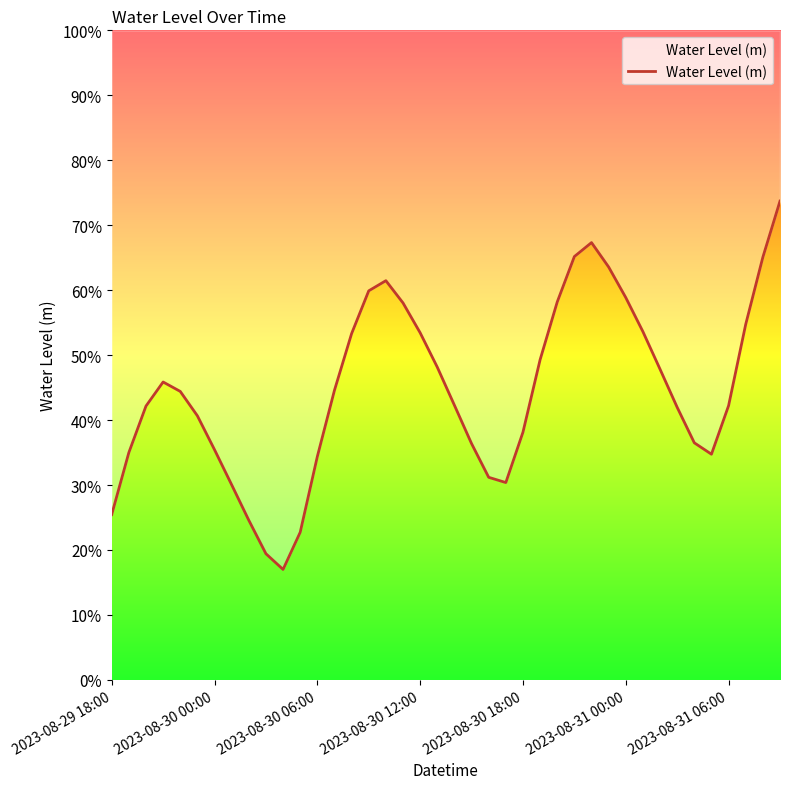

Reading left to right, list all the values displayed in this chart.

0.3	0.3	0.4	0.5	0.4	0.4	0.4	0.3	0.2	0.2	0.2	0.2	0.3	0.4	0.5	0.6	0.6	0.6	0.5	0.5	0.4	0.4	0.3	0.3	0.4	0.5	0.6	0.7	0.7	0.6	0.6	0.5	0.5	0.4	0.4	0.3	0.4	0.5	0.7	0.7